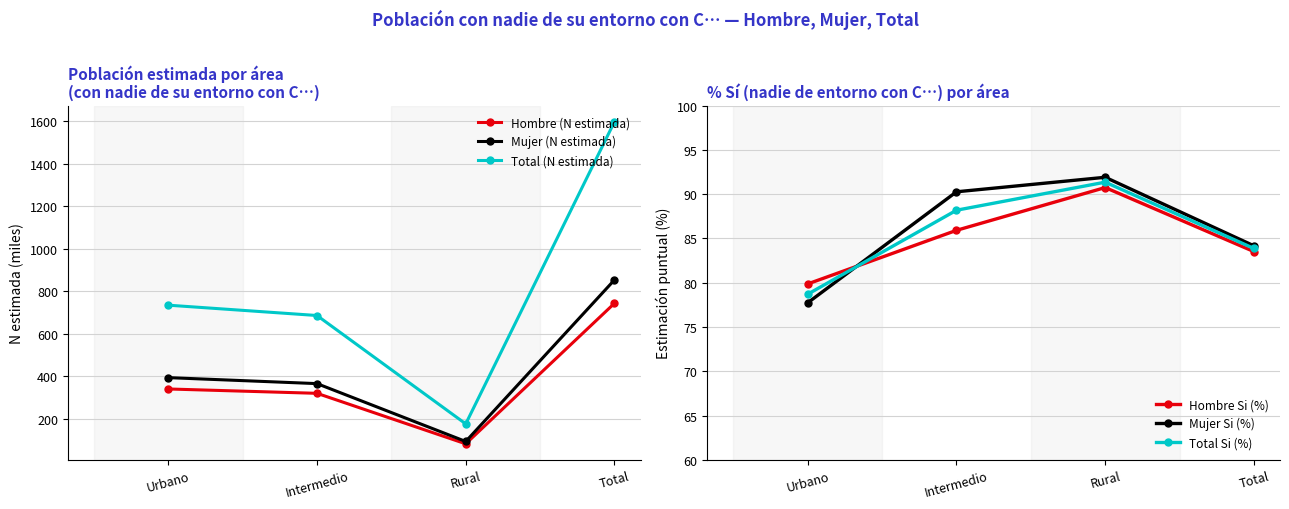

Rank the series at Intermedio from lowest to highest value.

Hombre Si (%), Total Si (%), Mujer Si (%), Hombre (N estimada), Mujer (N estimada), Total (N estimada)